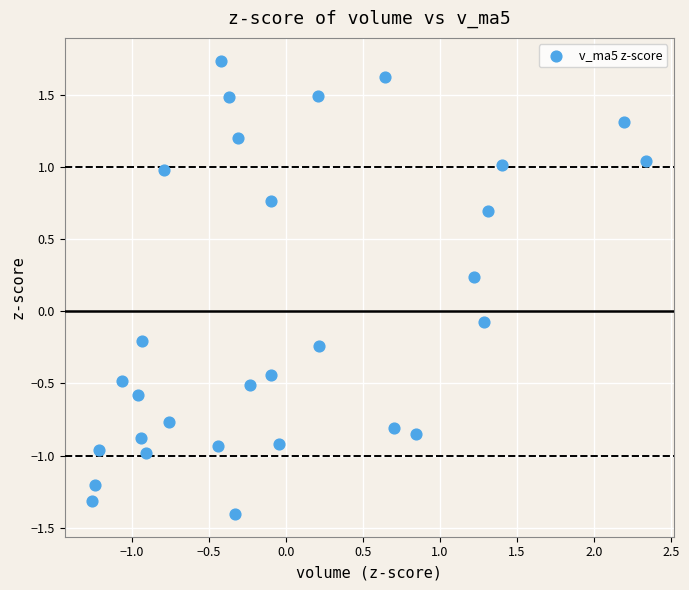

What is the range of Y values (max minus min)?

3.1